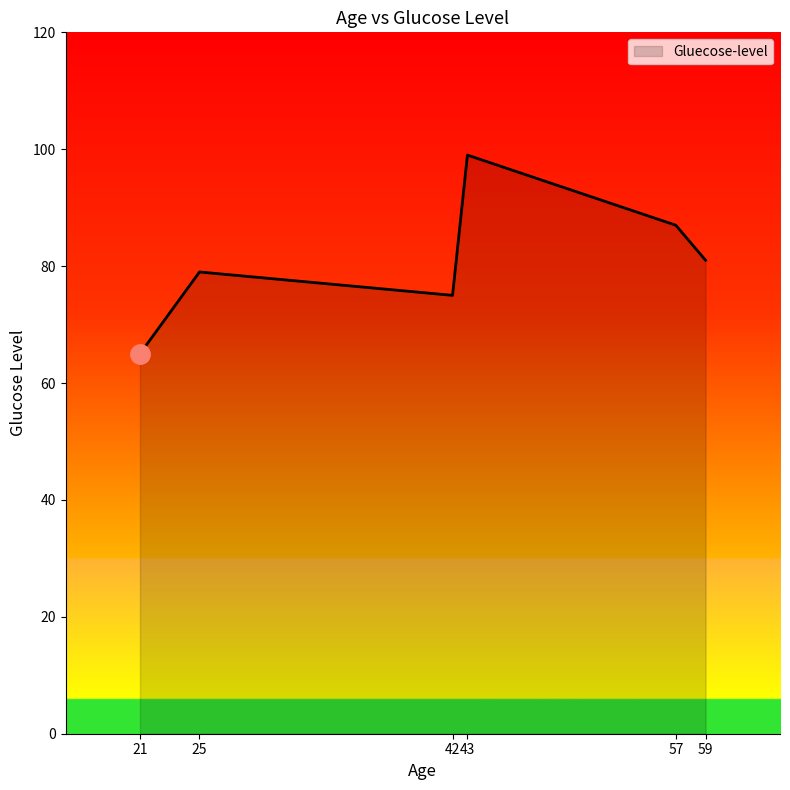

Between 59 and 21, which is larger?

59